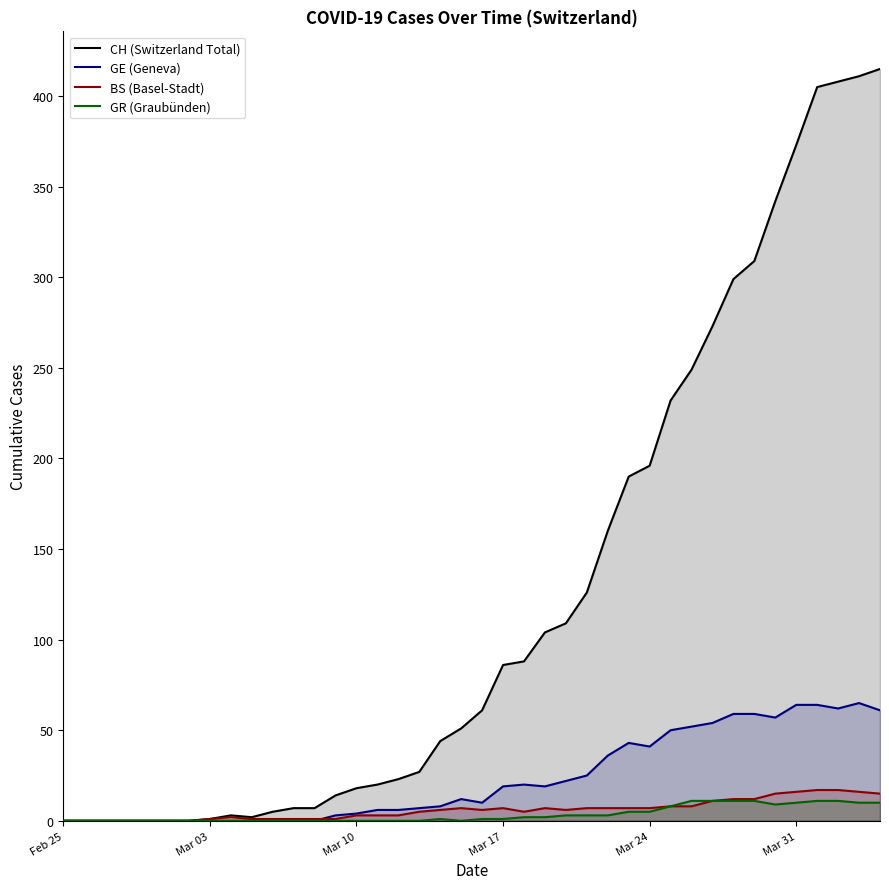

What is the maximum value shown in the chart?

415